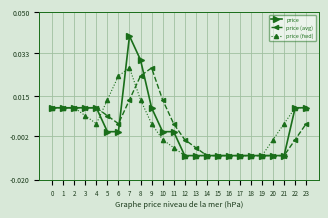

Count the price values in the range 0 to 1.

14